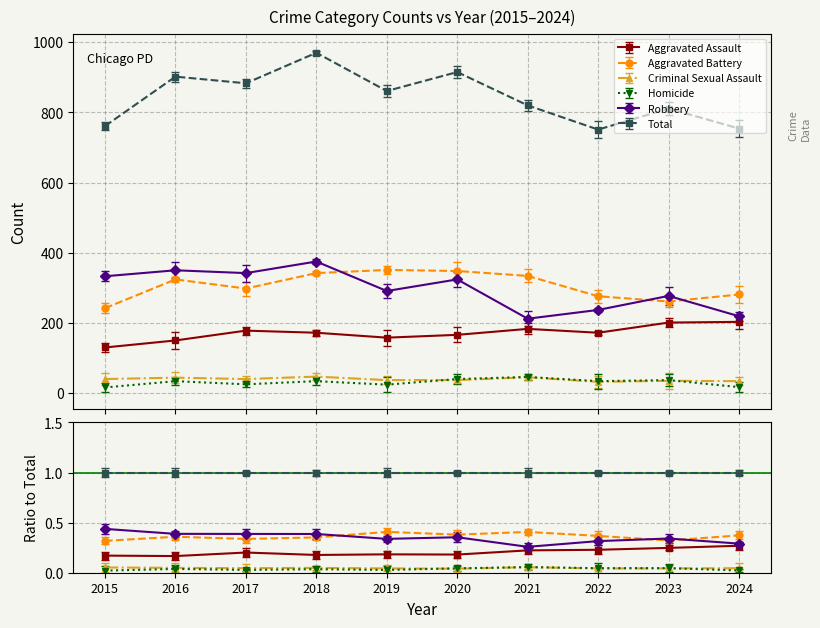

What is the difference between the Robbery values at 2018 and 2021?

163